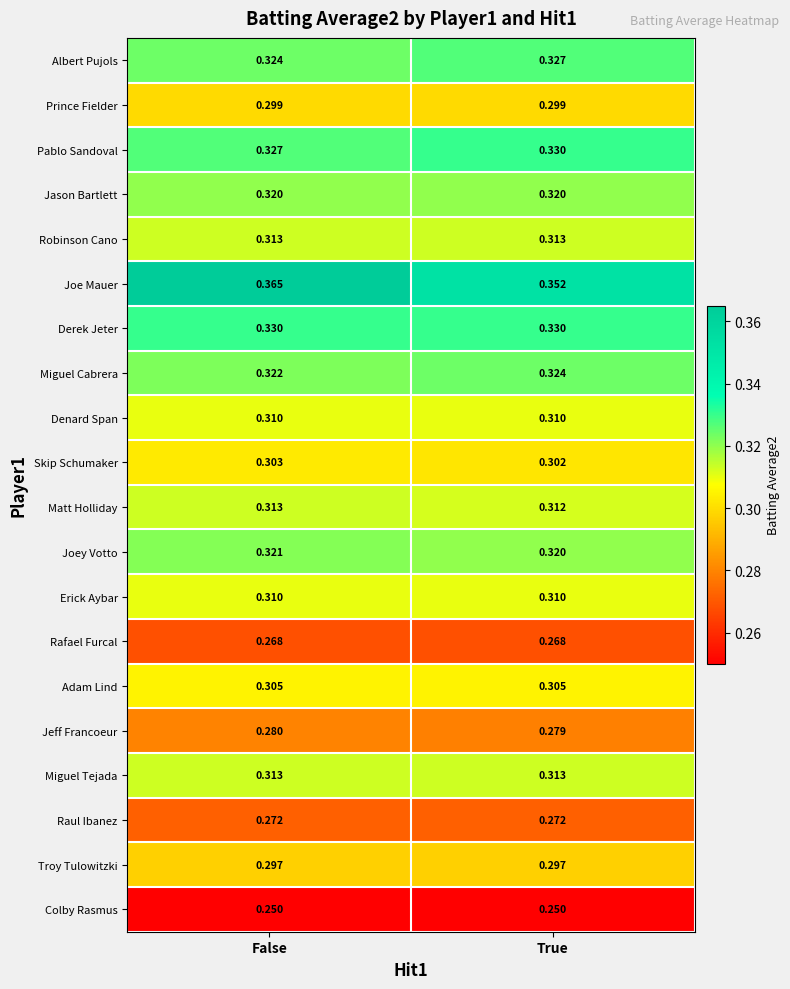

Which series has the largest total across all categories?

Joe Mauer